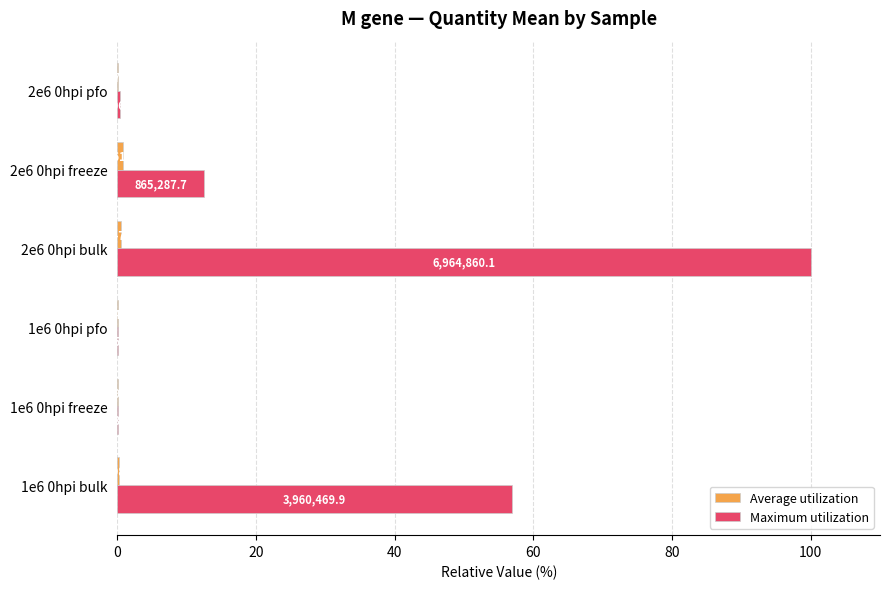

How many bars are there in each group?

2